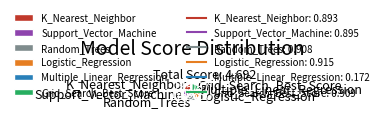

Which slice is the smallest?

Multiple_Linear_Regression